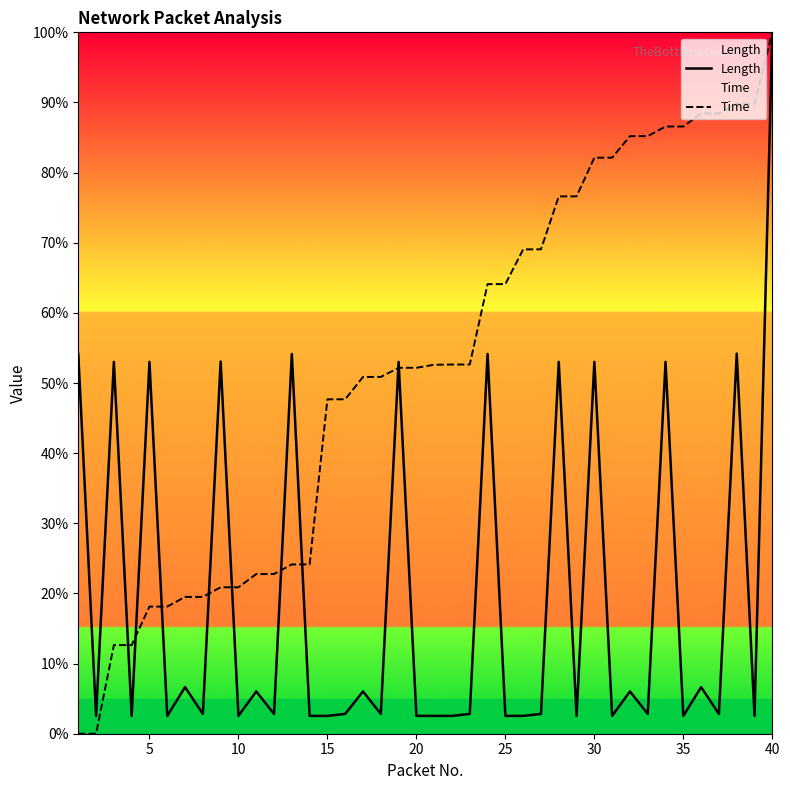

What is the value of the Time point at the 17th from the left?

50.9